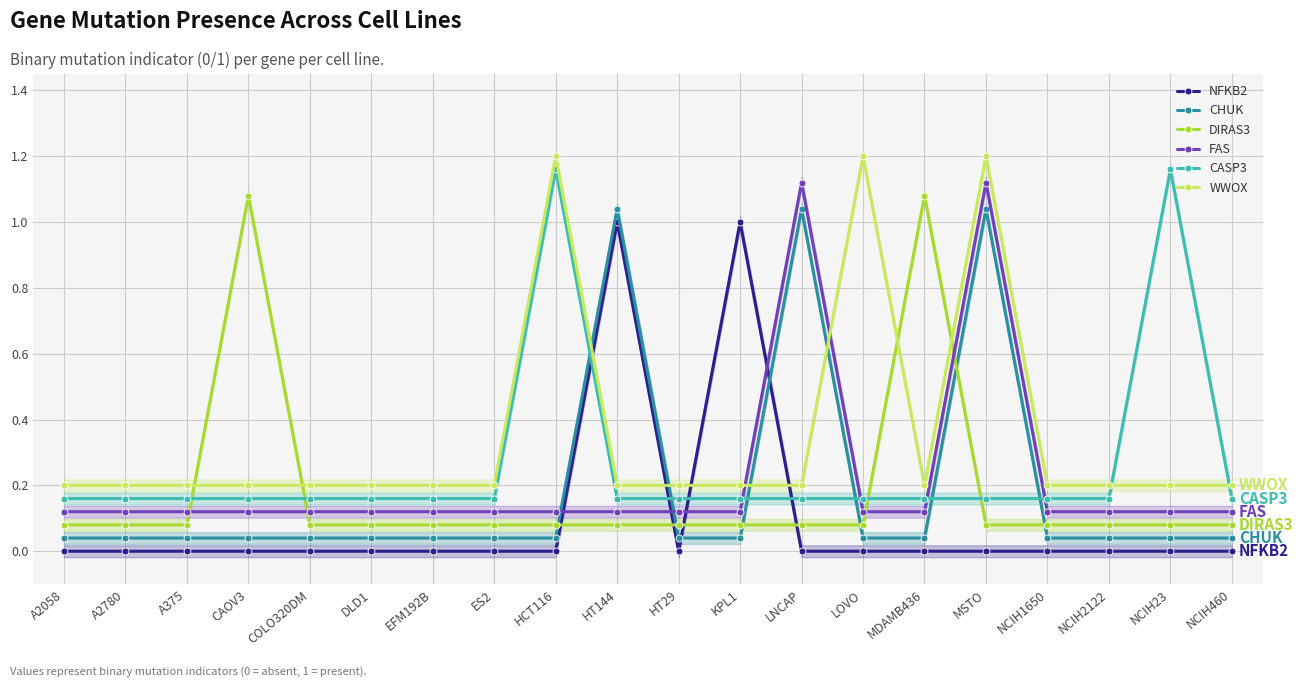

What is the total value across all series at HT29?

0.6